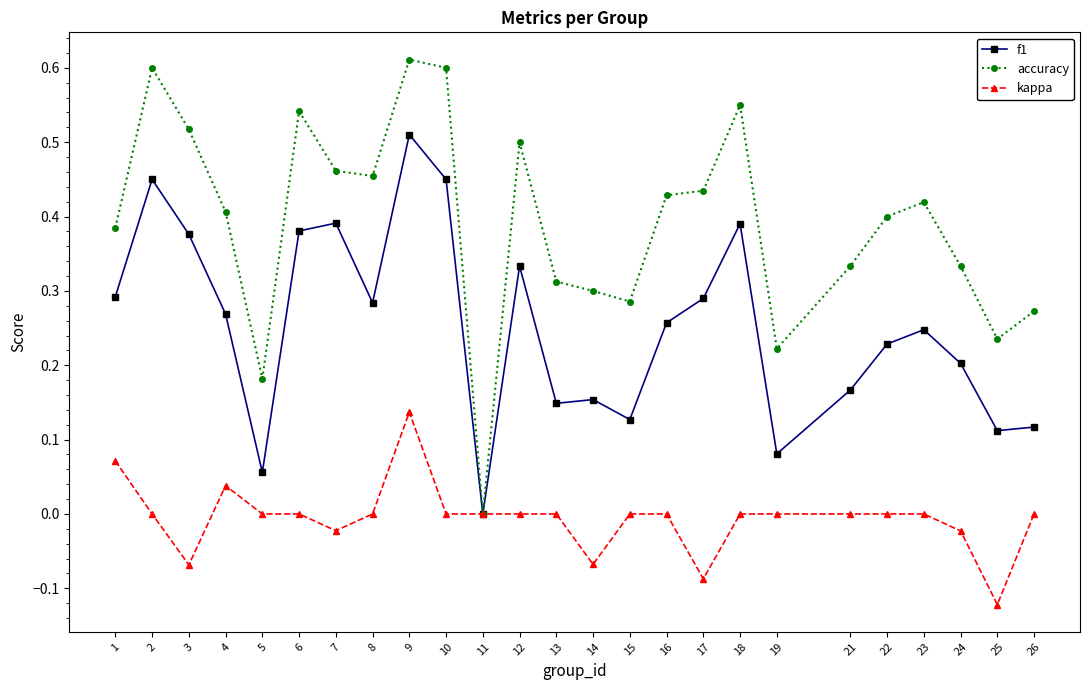

Rank the series at 23 from highest to lowest value.

accuracy, f1, kappa